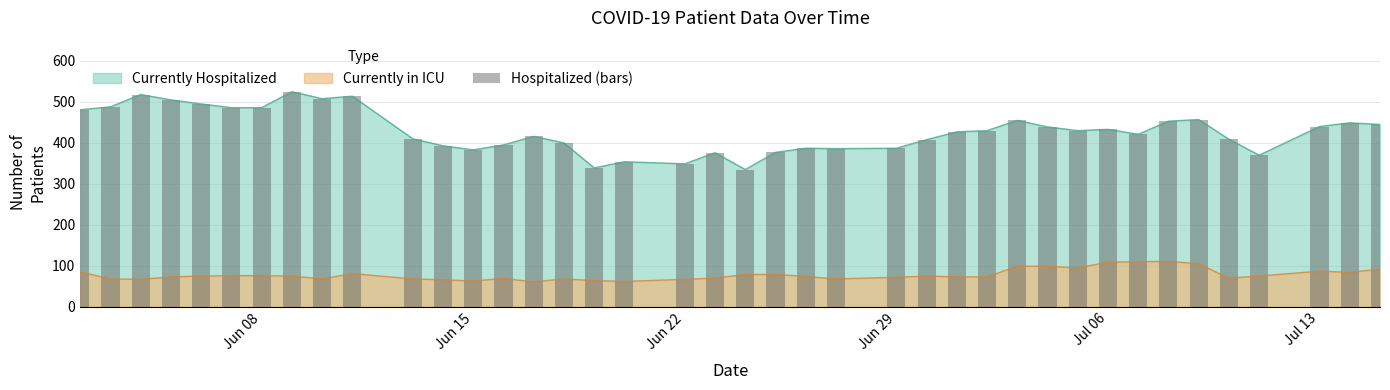

True or false: Currently in ICU and Currently Hospitalized intersect in this chart.

False